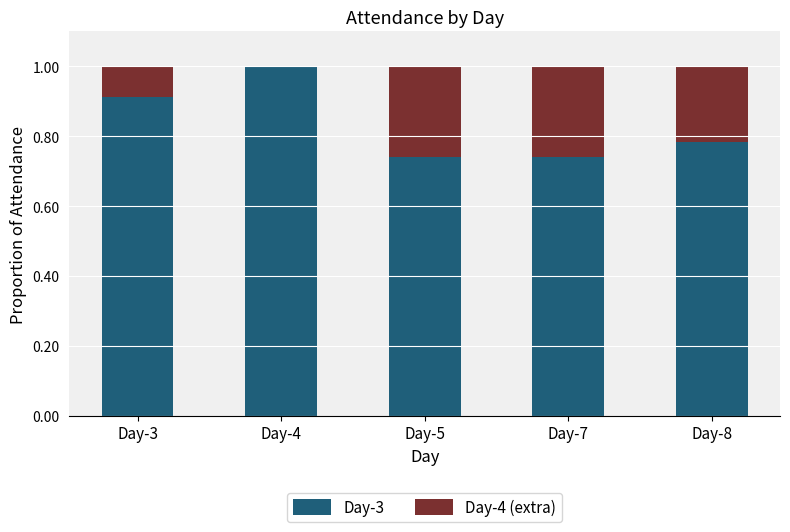

At which label does Day-3 reach its peak?

Day-4